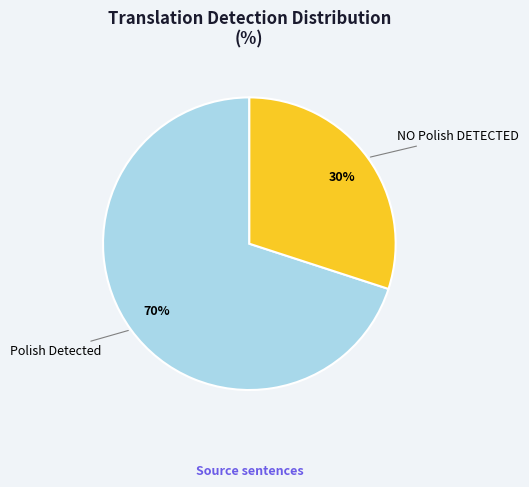

To the nearest percent, what portion does NO Polish DETECTED represent?

30%